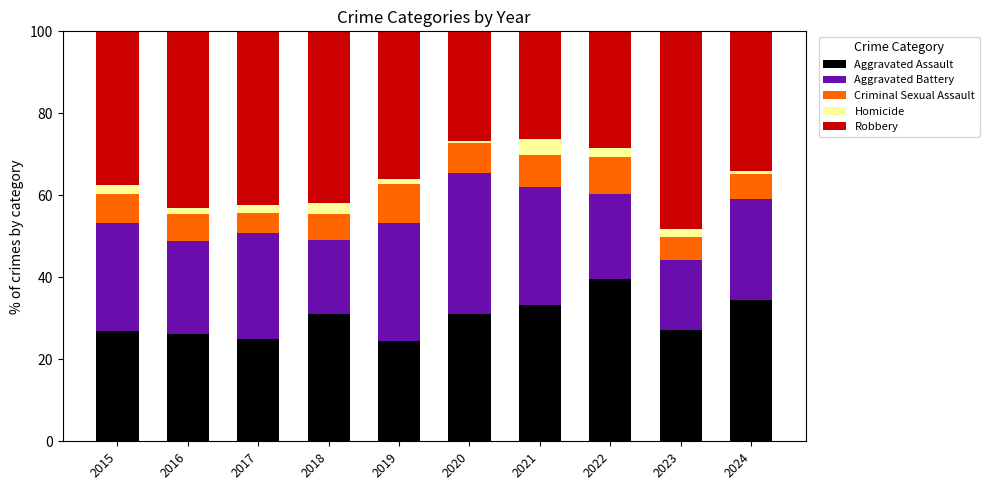

What are all the series names shown in the legend?

Aggravated Assault, Aggravated Battery, Criminal Sexual Assault, Homicide, Robbery